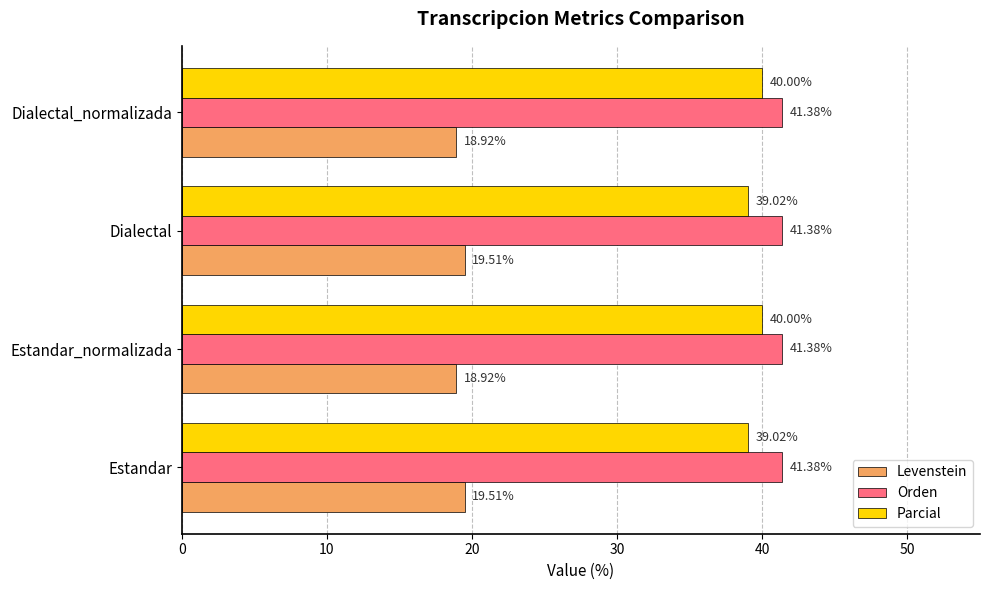

What is the total value across all series at Dialectal_normalizada?

100.3